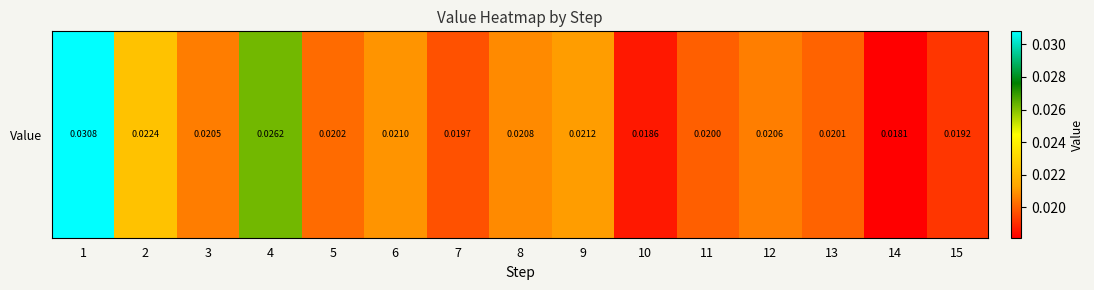

The value at 14 is 0.0. True or false?

False